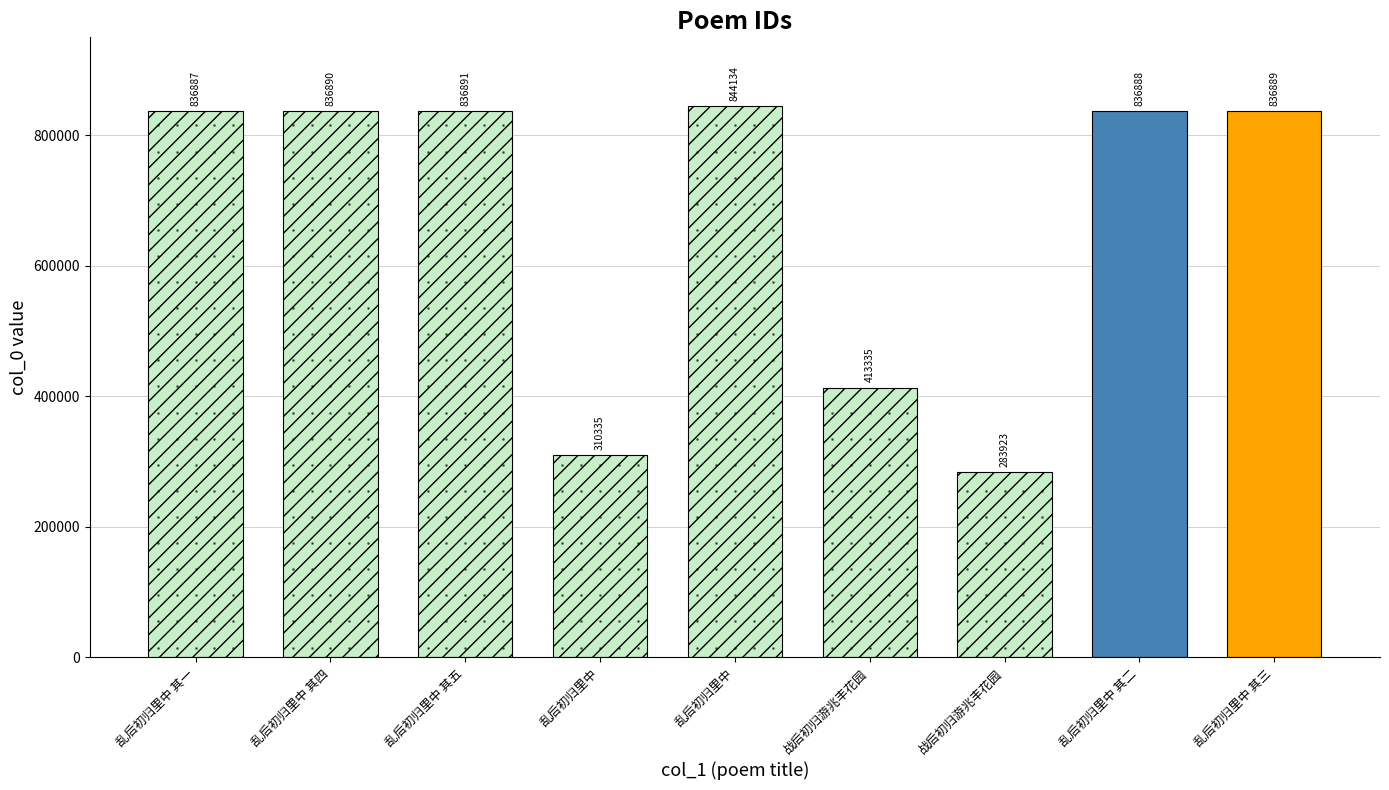

What is the sum of all values?

6036172